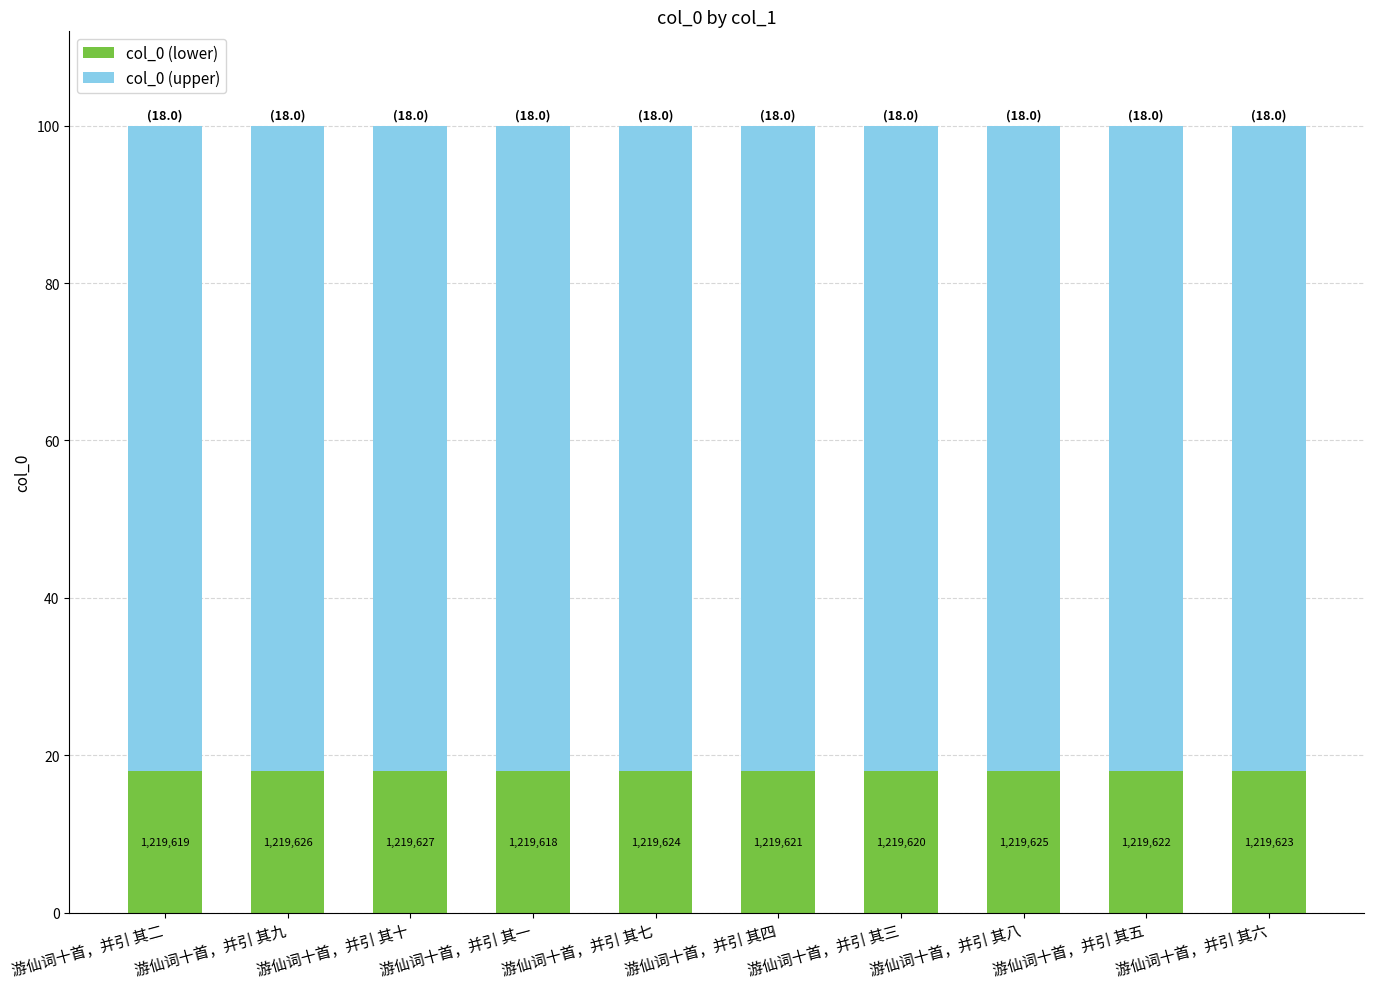

How many bars are there in total?

10